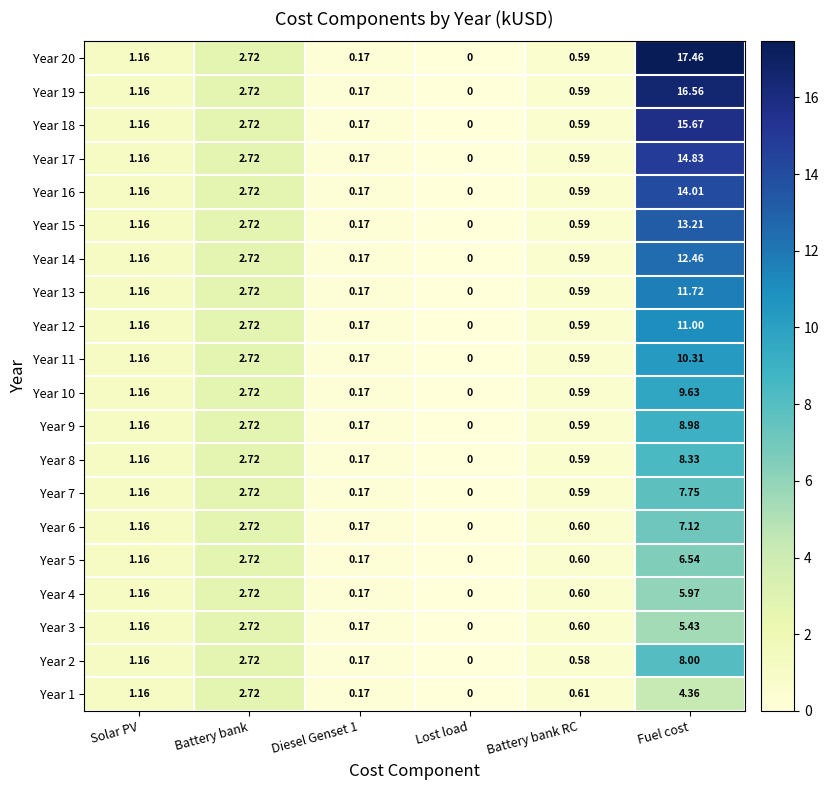

What is the total value across all series at Solar PV?

23.2